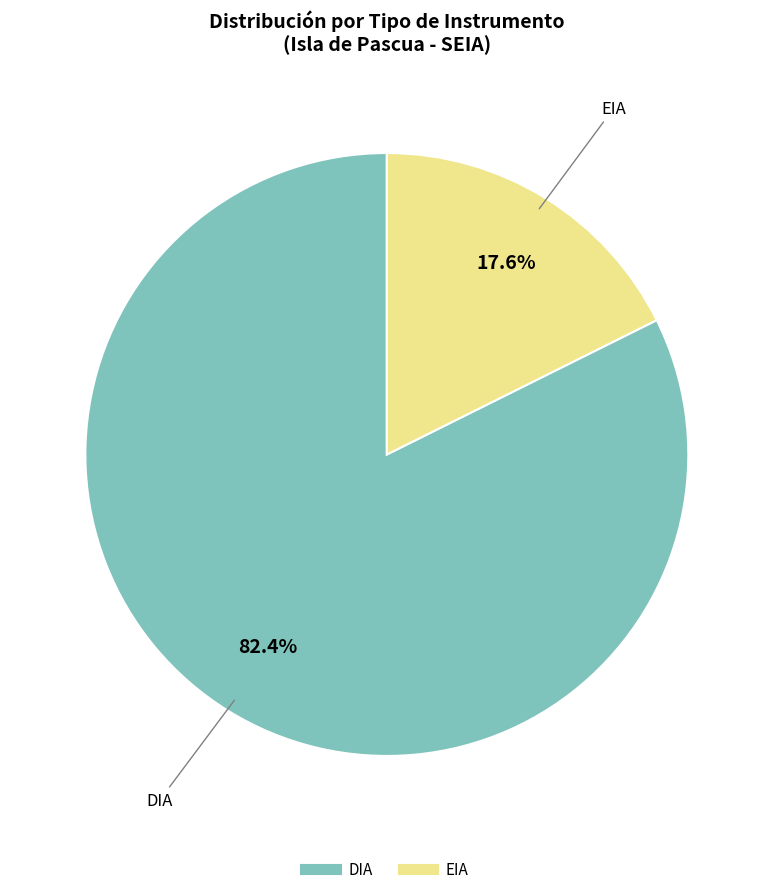

Rank the categories by value from lowest to highest.

EIA, DIA